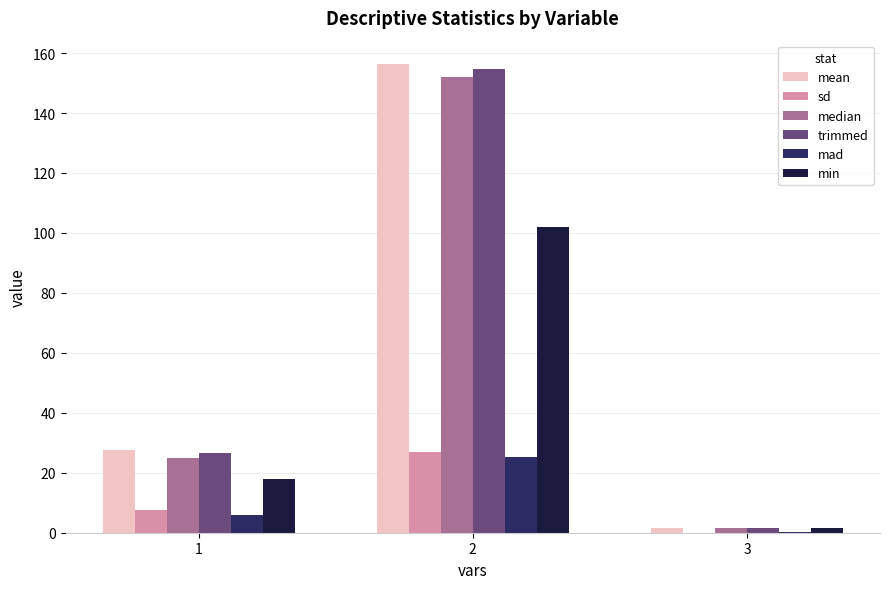

What is the total value across all series at 2?

617.2